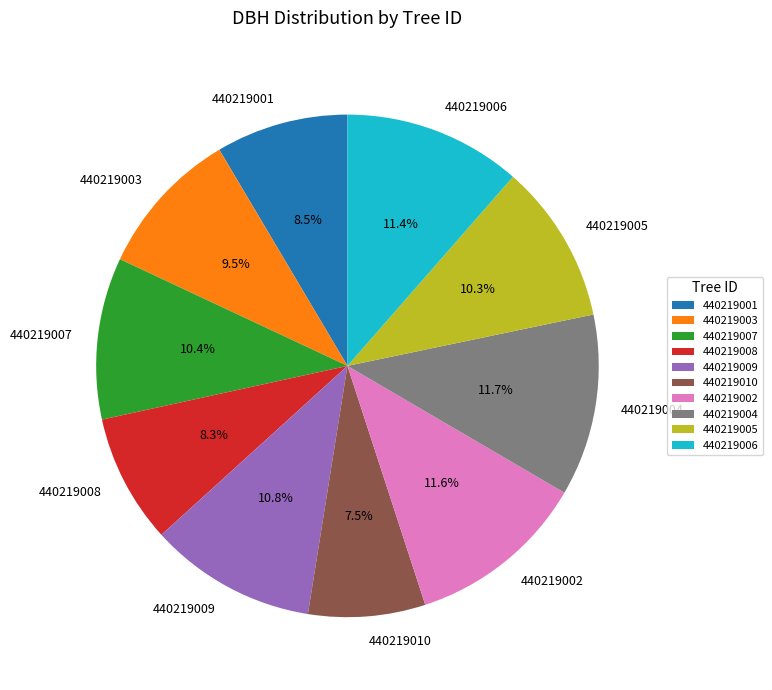

Is there any slice that represents more than half of the pie?

No